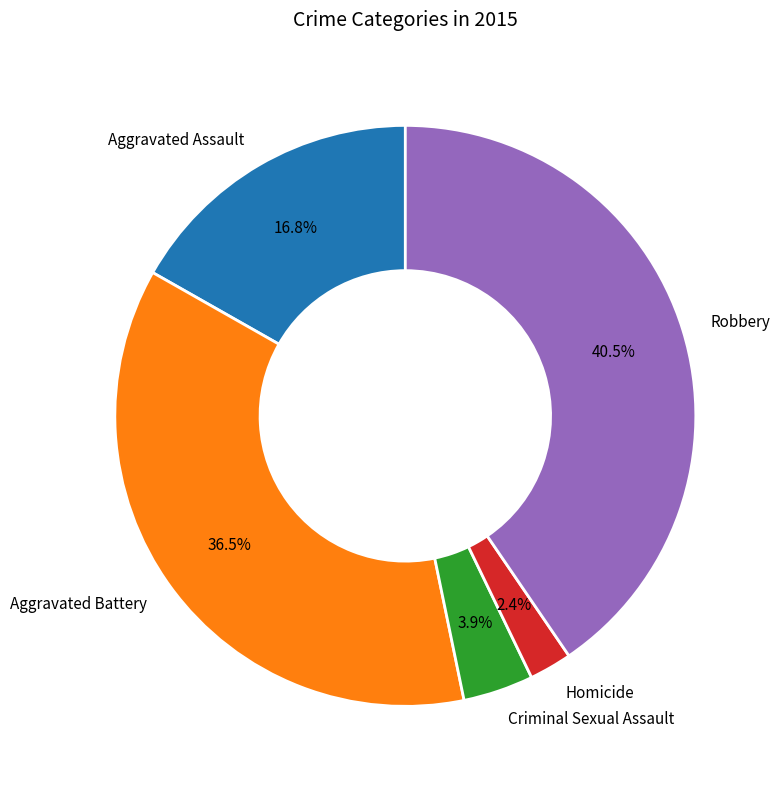

What portion of the pie excludes Criminal Sexual Assault?

96.1%